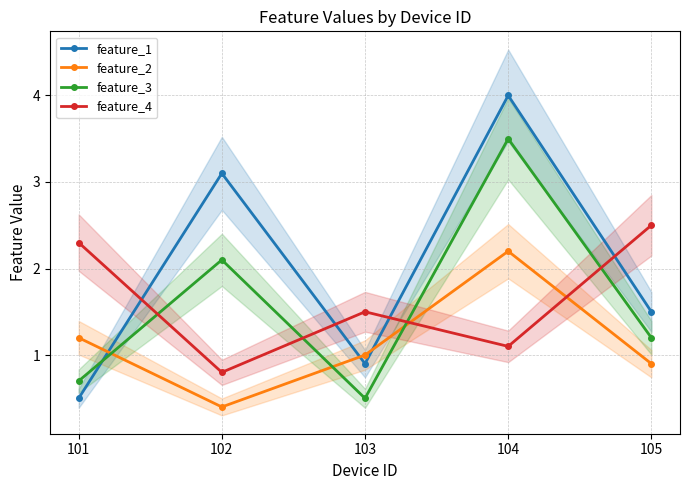

Is it true that feature_2 equals 1.6 at 103?

False